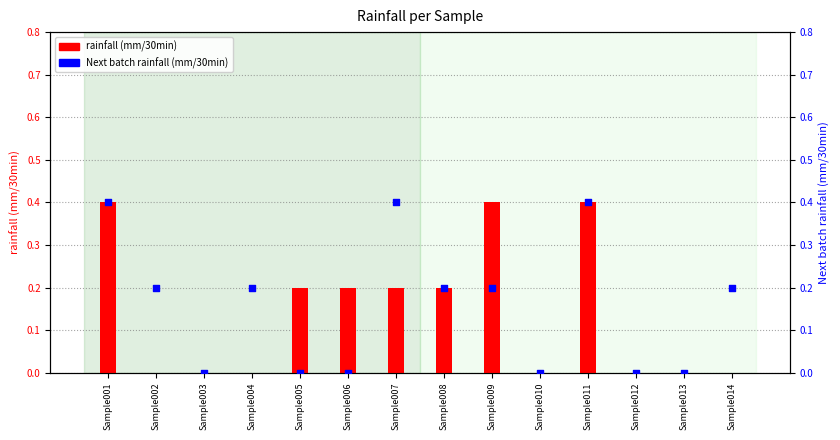

Which series has the widest spread of Y values?

rainfall (mm/30min)